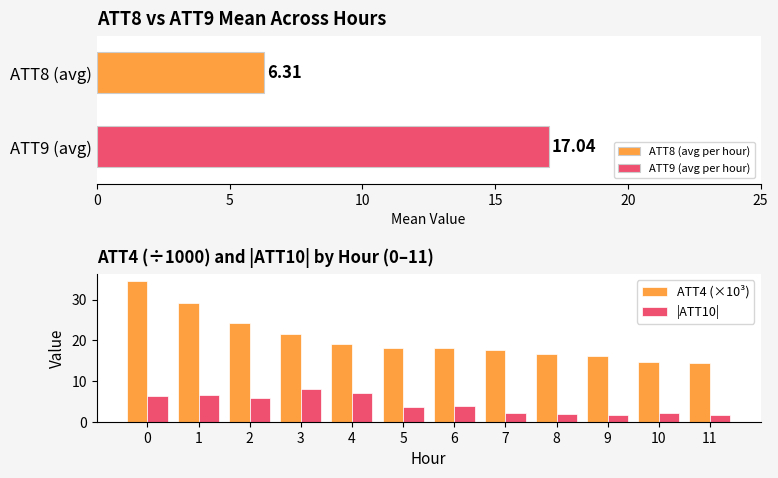

Reading left to right, transcribe all the data shown in this chart.

ATT4 (×10³): 34.6	29.1	24.3	21.5	19.1	18.0	18.2	17.5	16.7	16.2	14.7	14.5
|ATT10|: 6.2	6.6	5.8	8.0	7.1	3.6	4.0	2.2	2.0	1.7	2.2	1.8